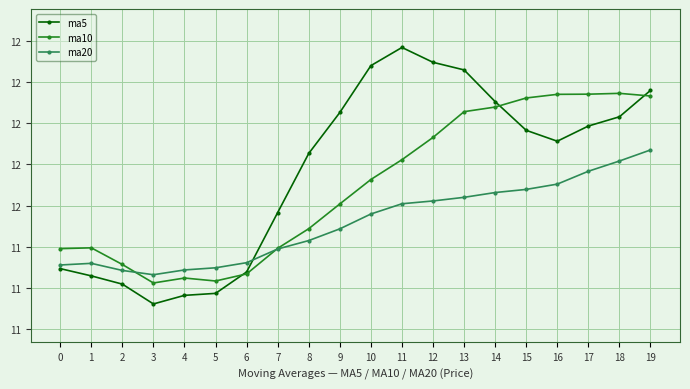

Reading right to left, what are all the values shown in this chart?

ma5: 19=12.2	18=12.0	17=12.0	16=11.9	15=12.0	14=12.1	13=12.3	12=12.4	11=12.5	10=12.3	9=12.1	8=11.8	7=11.5	6=11.1	5=11.0	4=11.0	3=10.9	2=11.0	1=11.1	0=11.1
ma10: 19=12.2	18=12.2	17=12.2	16=12.2	15=12.2	14=12.1	13=12.1	12=11.9	11=11.8	10=11.7	9=11.5	8=11.4	7=11.2	6=11.1	5=11.0	4=11.1	3=11.0	2=11.1	1=11.2	0=11.2
ma20: 19=11.8	18=11.8	17=11.7	16=11.6	15=11.6	14=11.6	13=11.6	12=11.5	11=11.5	10=11.4	9=11.4	8=11.3	7=11.2	6=11.2	5=11.1	4=11.1	3=11.1	2=11.1	1=11.2	0=11.1